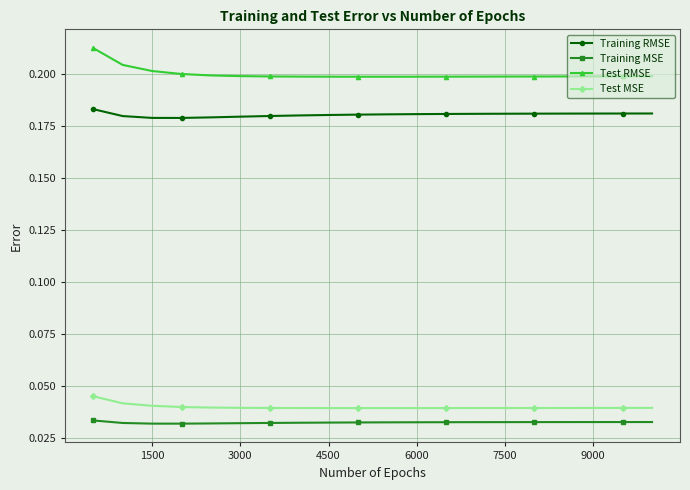

How many Training RMSE values are between 0 and 1?

20